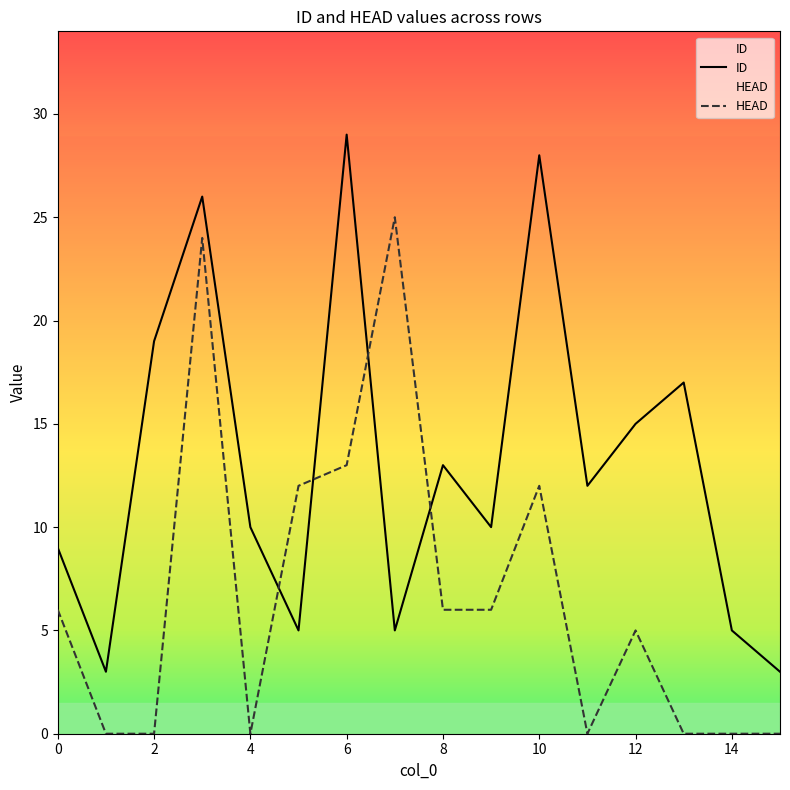

How many times do ID and HEAD cross each other?

4